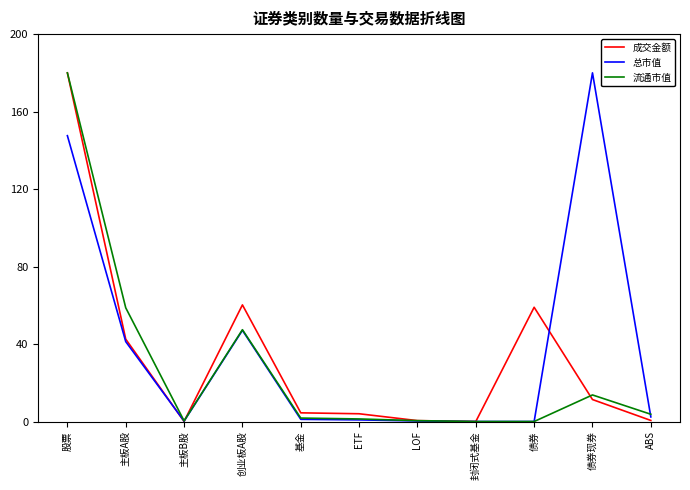

What position from the left is 债券?

9